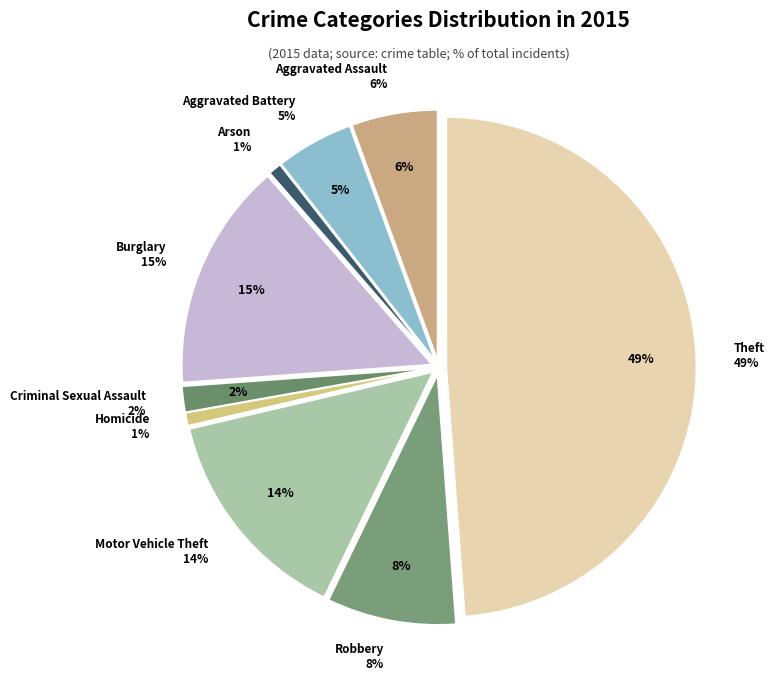

Which slice is the largest?

Theft